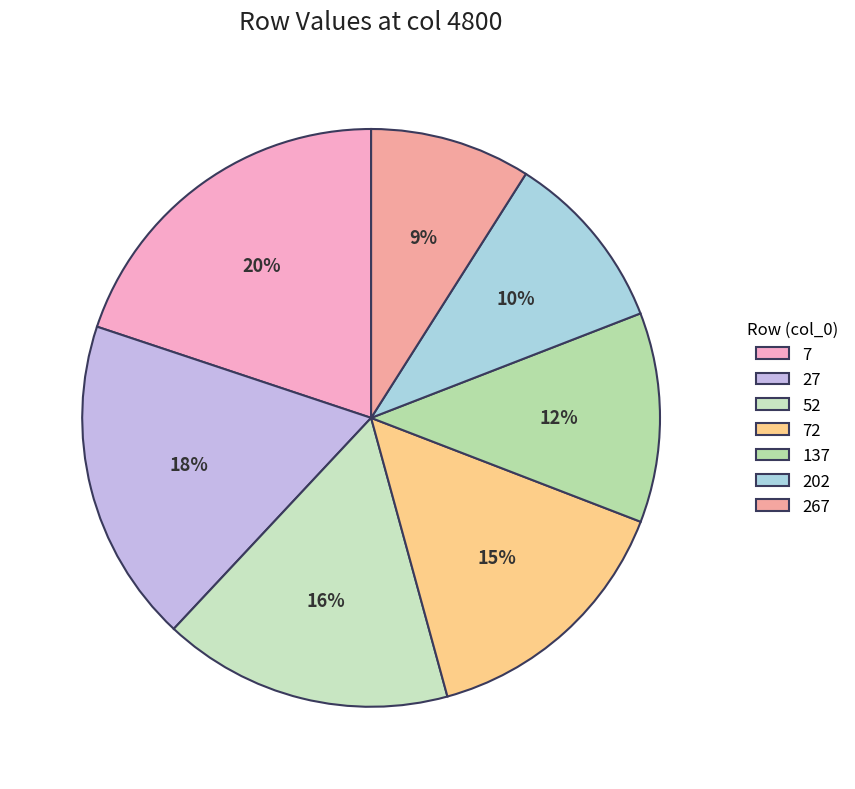

Rank the categories by value from lowest to highest.

267, 202, 137, 72, 52, 27, 7